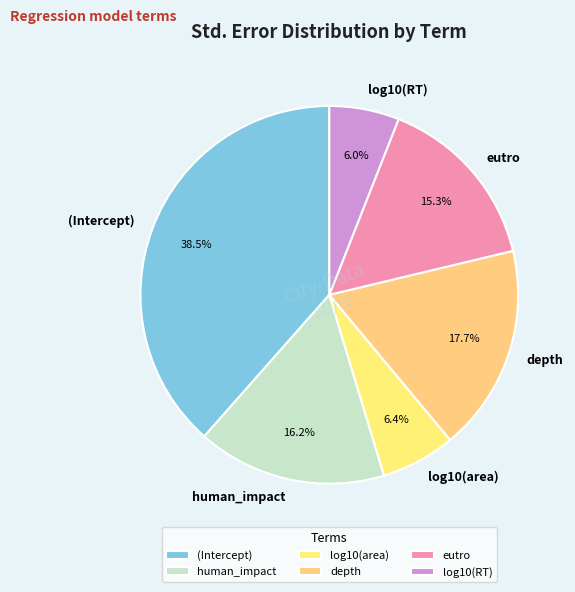

Is it true that log10(RT) is 6% of the pie?

True